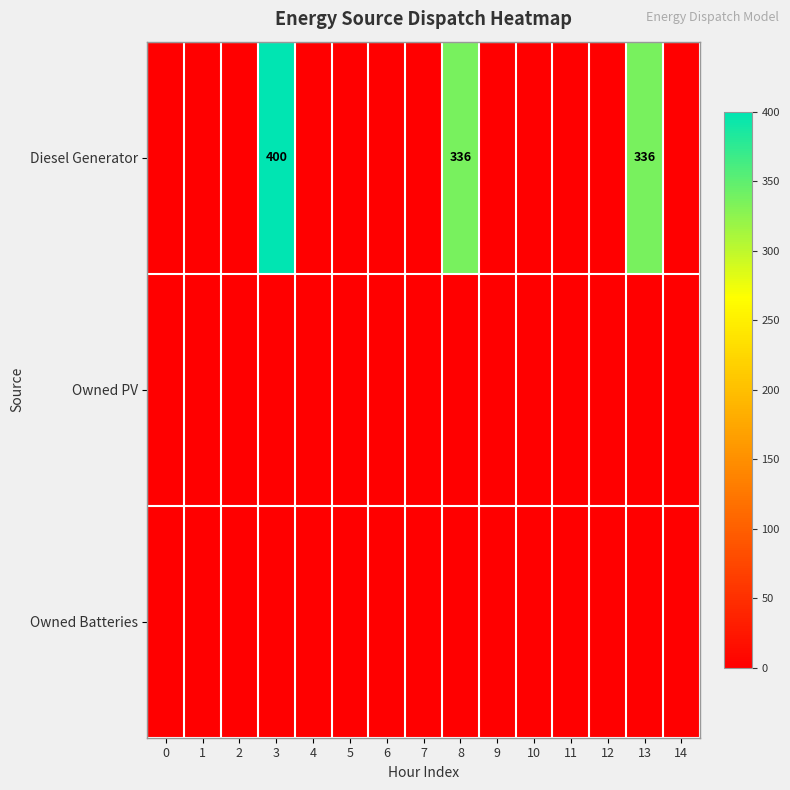

At how many categories does at least one series exceed 239?

3